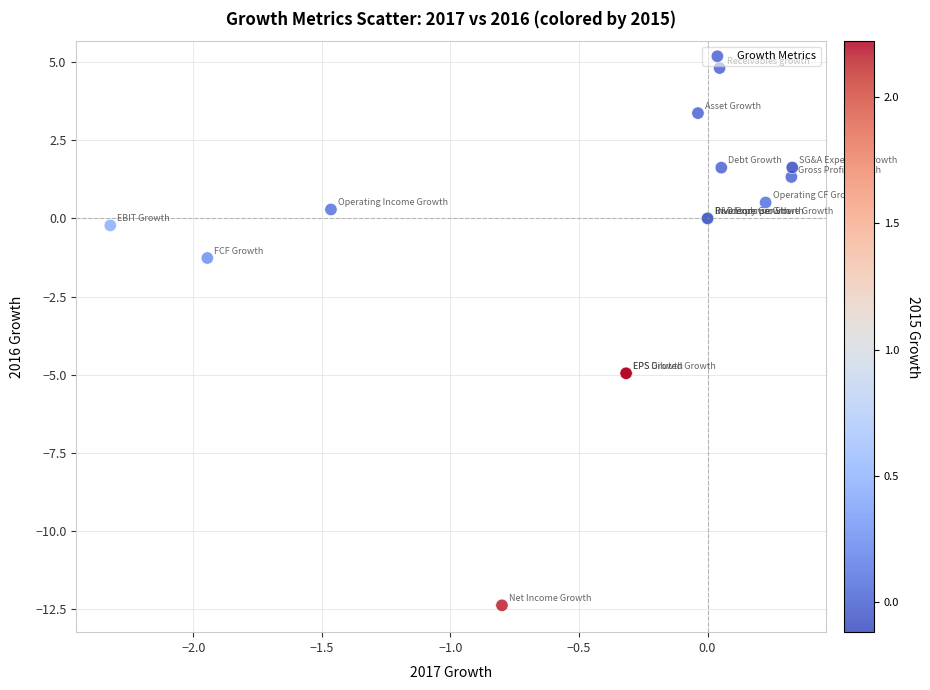

What Y value in the scatter plot is closest to -3?

-1.3